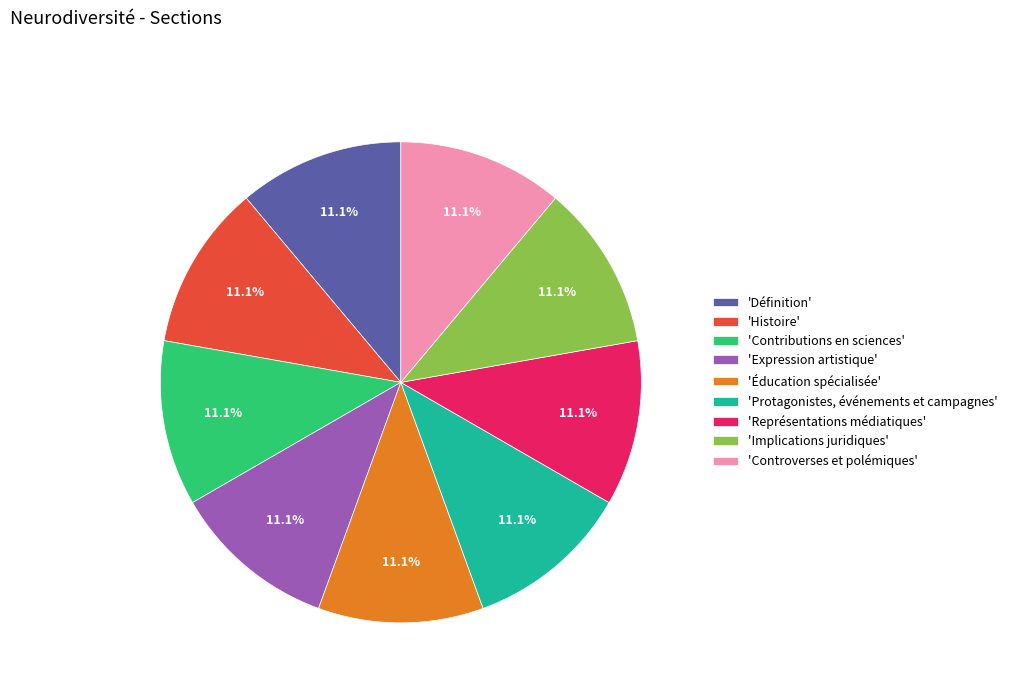

Is 'Controverses et polémiques' the majority of the pie?

No